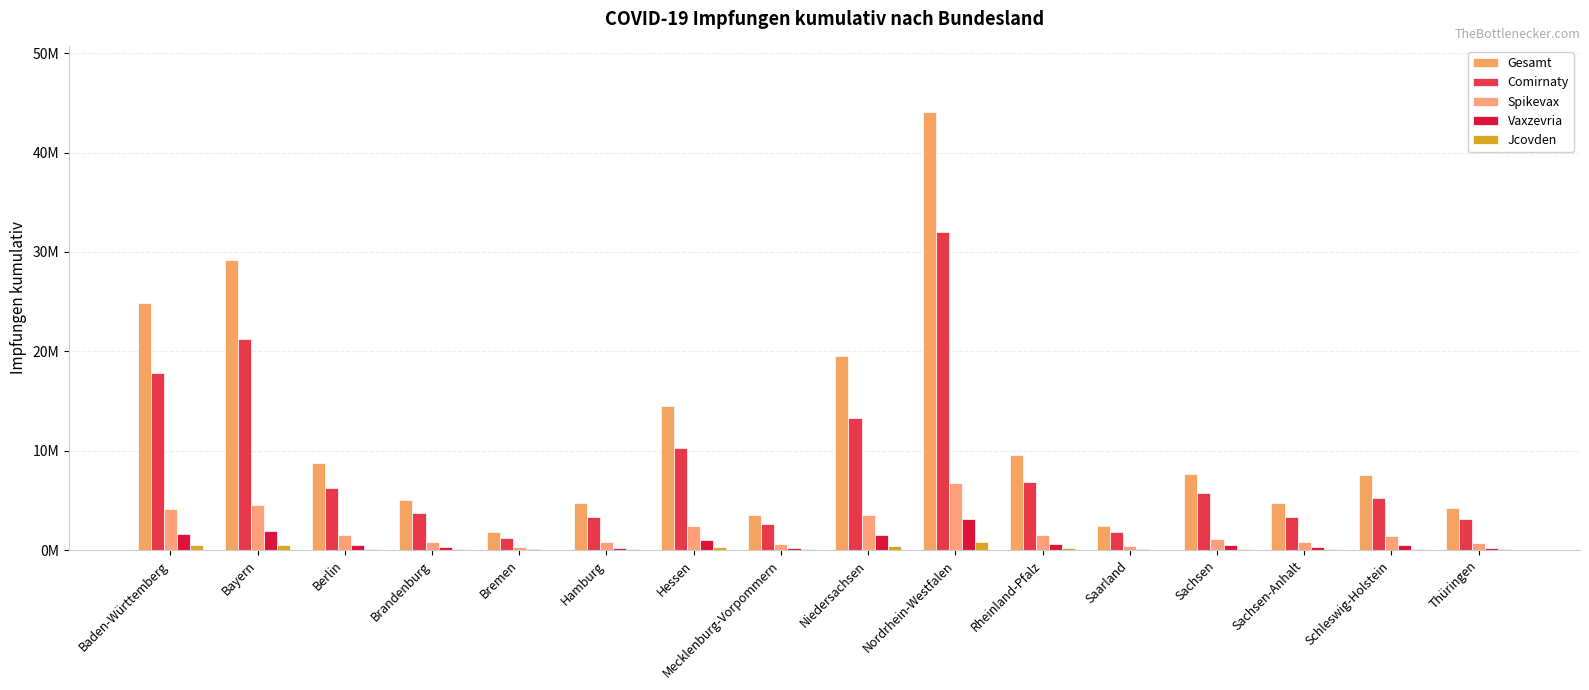

At which label is Jcovden closest to 452383?

Niedersachsen